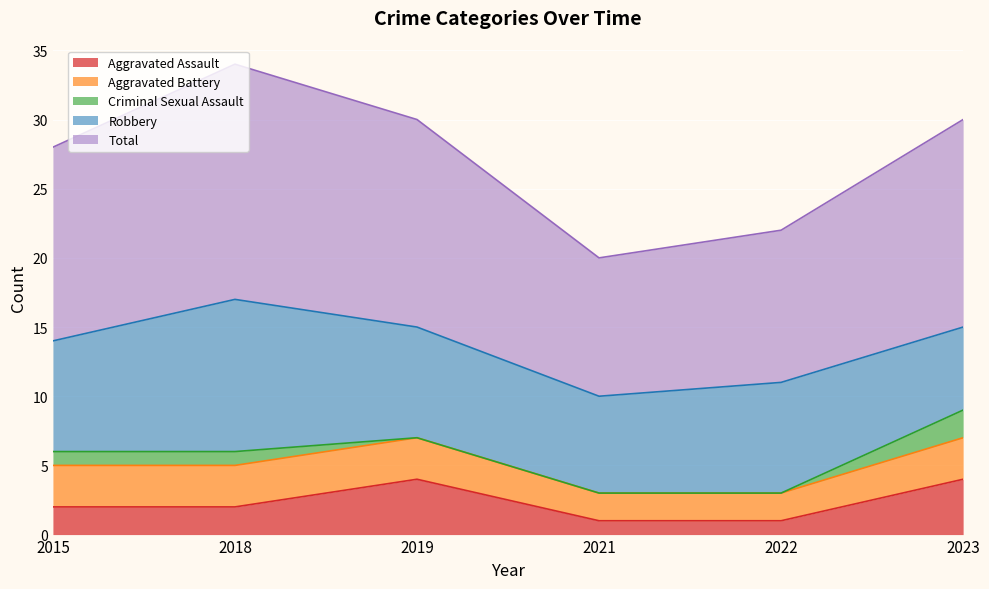

Which series has the largest total across all categories?

Total